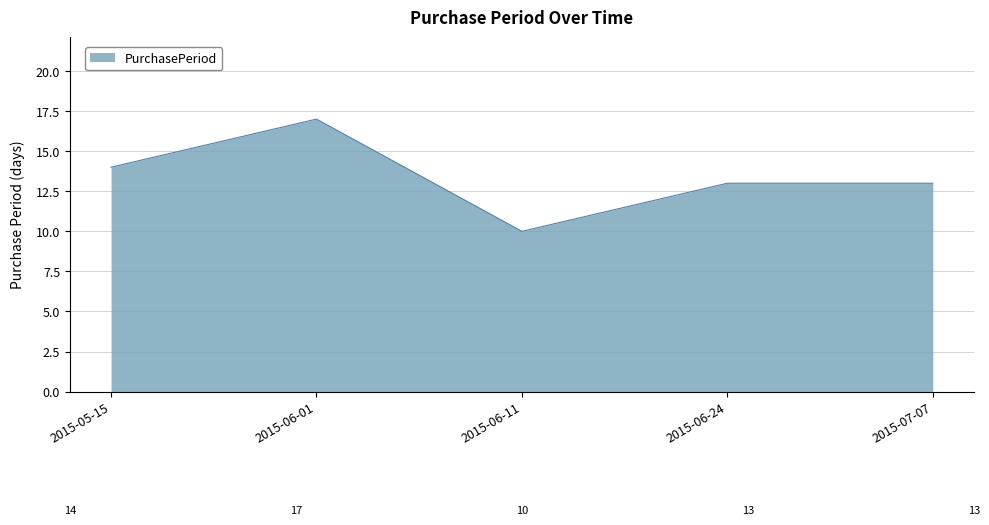

Does the chart have visible grid lines?

Yes